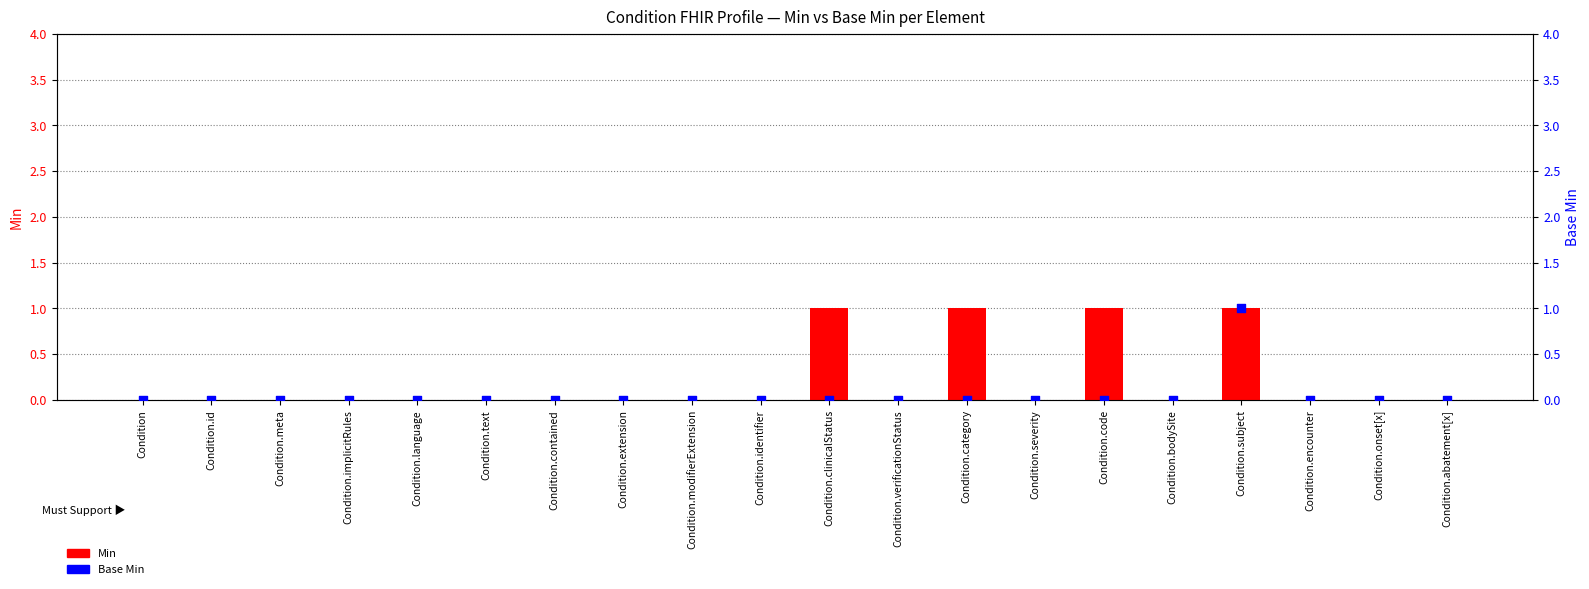

At which category is the sum across all series the highest?

Condition.subject